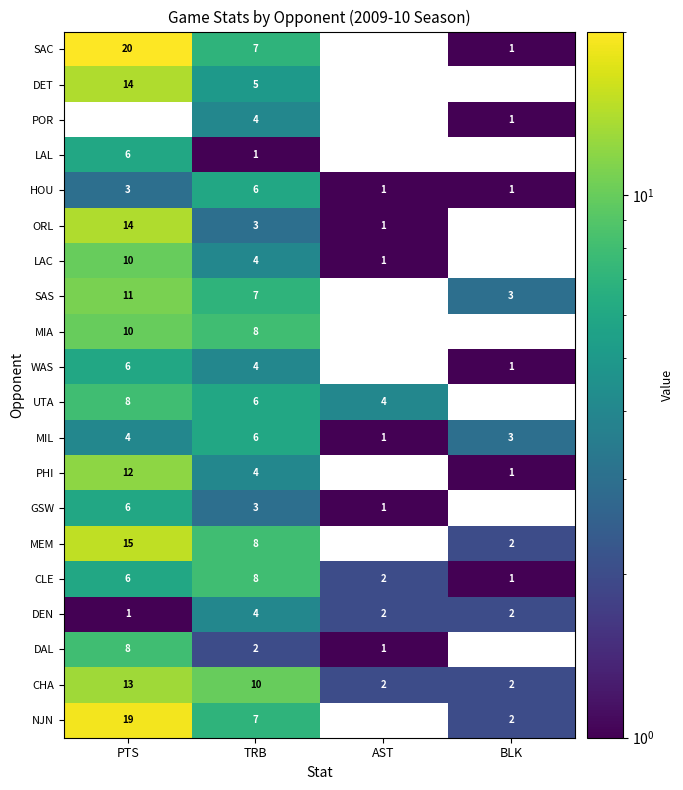

What is the approximate value of WAS at TRB?

4